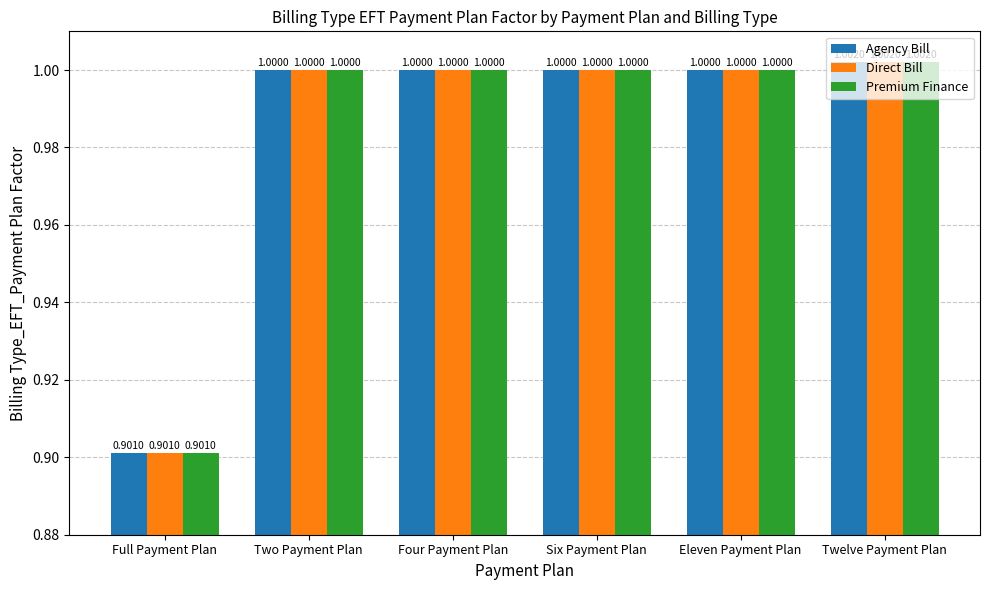

What is the smallest value displayed?

0.9